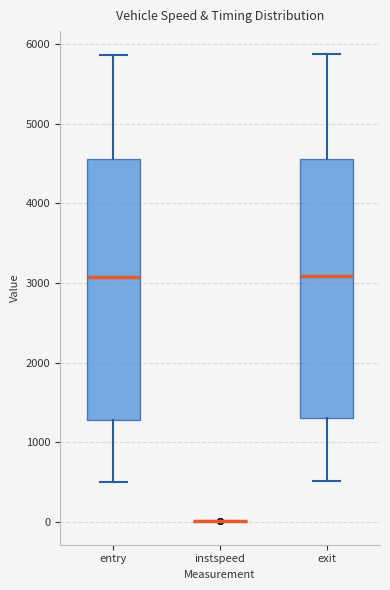

Where does the upper whisker of the box for entry end on the y-axis? The values are not printed on the chart, so give them approximately, as read against the axis.

5900